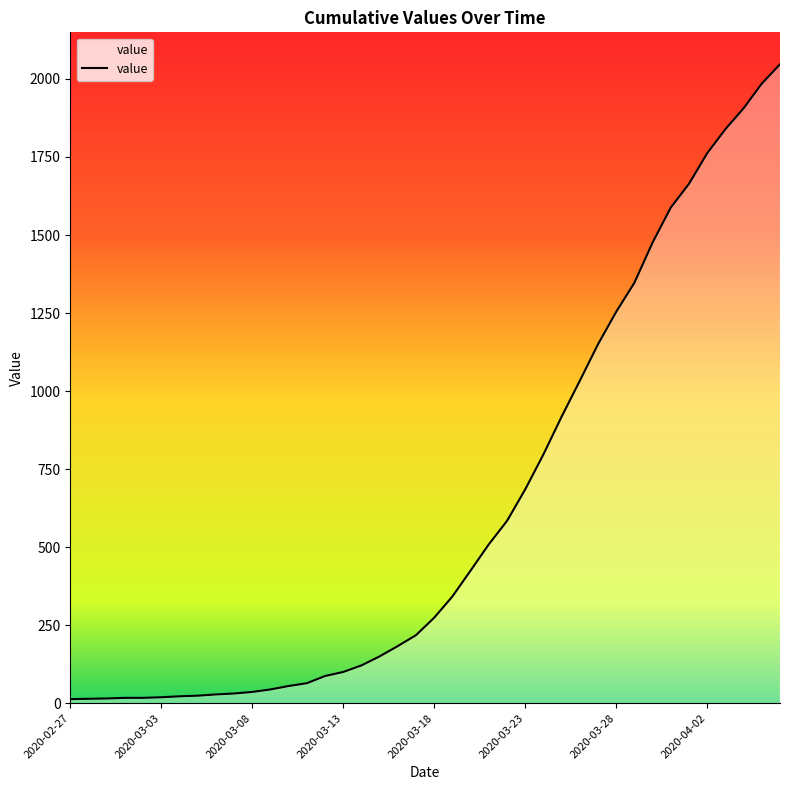

How many lines are shown in the chart?

1